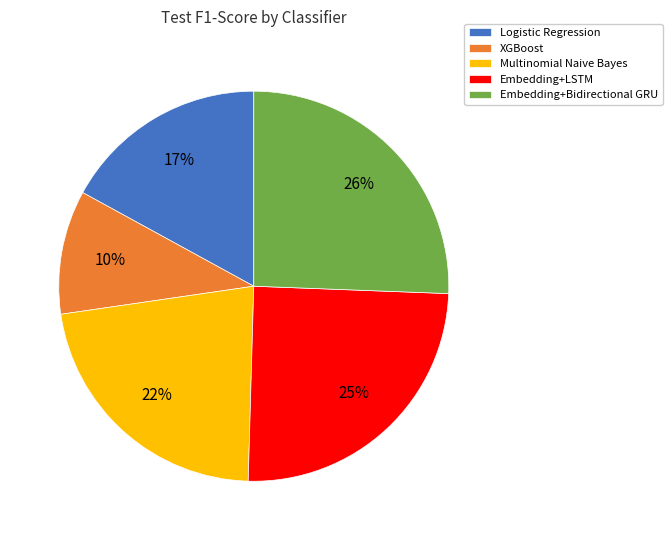

Is the sum of Embedding+LSTM and Logistic Regression greater than half?

No